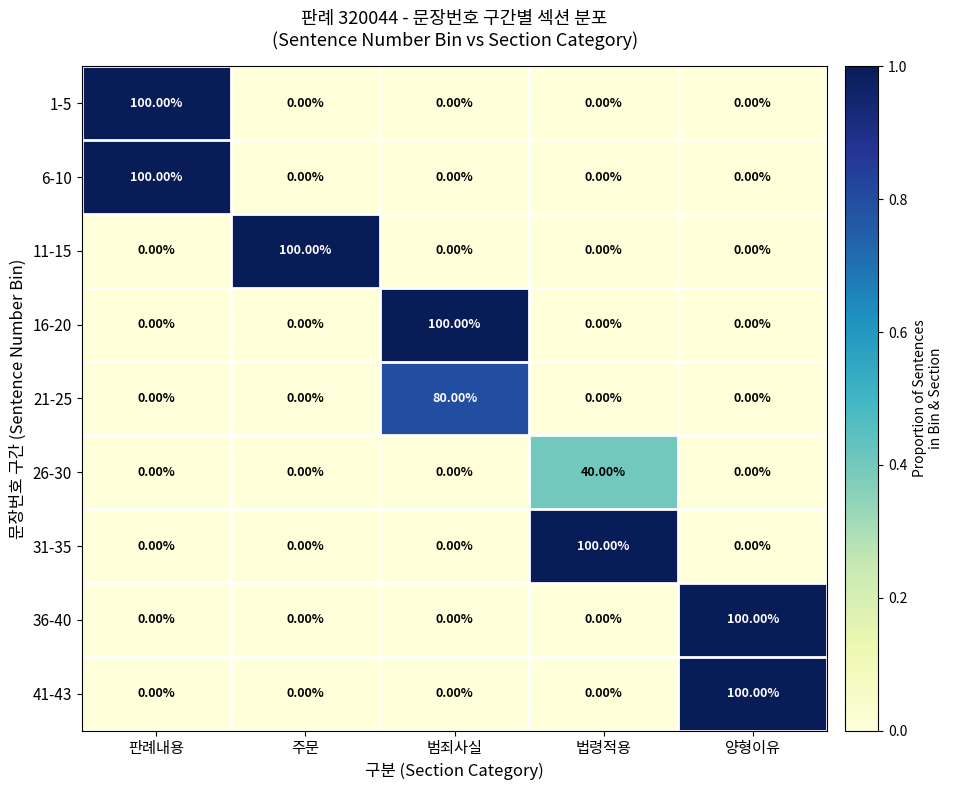

At how many categories does at least one series exceed 15?

5